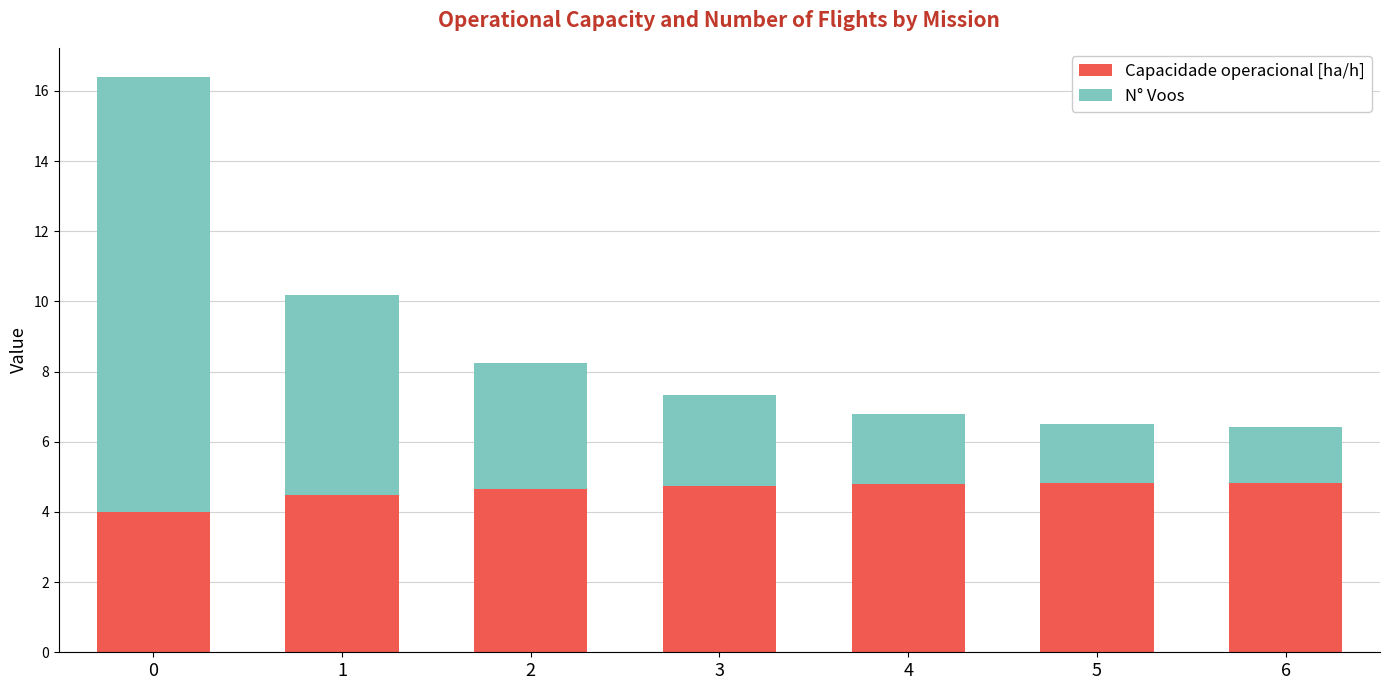

What is the highest value of the Capacidade operacional [ha/h] series?

4.8